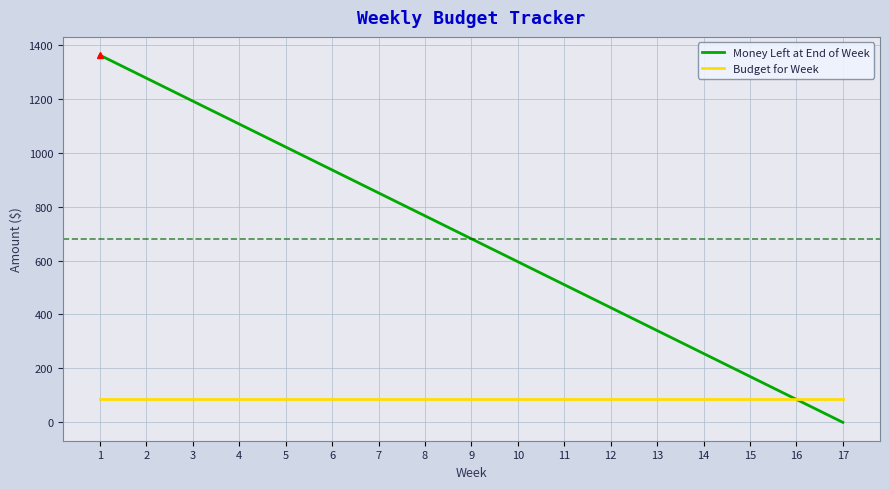

Is the value of Budget for Week at 5 greater than the value of Money Left at End of Week at 1?

No